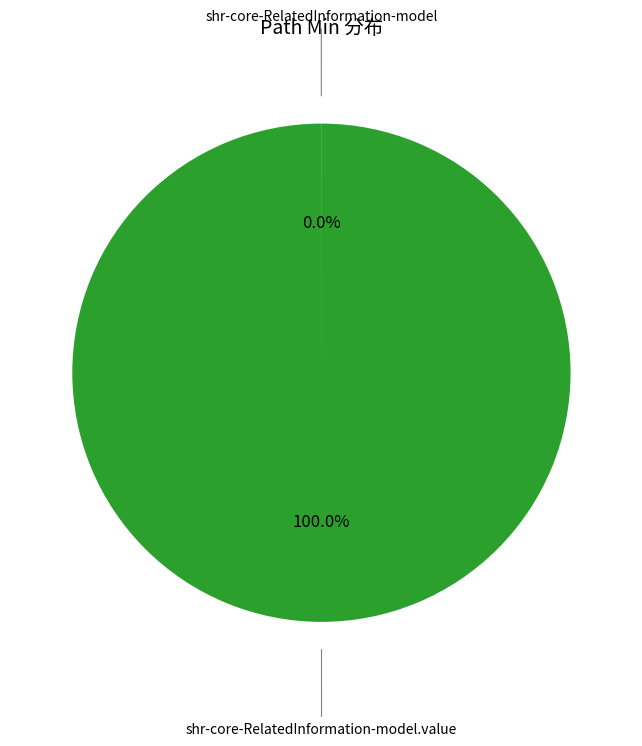

Between shr-core-RelatedInformation-model and shr-core-RelatedInformation-model.value, which is larger?

shr-core-RelatedInformation-model.value